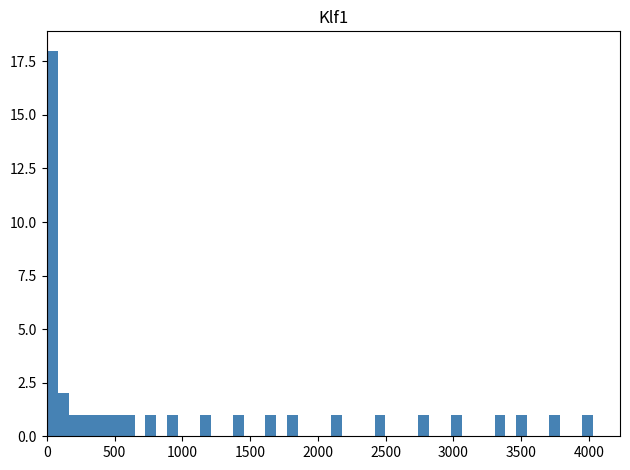

Around what value on the x-axis is the tallest bar? Give the approximate position of its centre, as read against the axis.

50